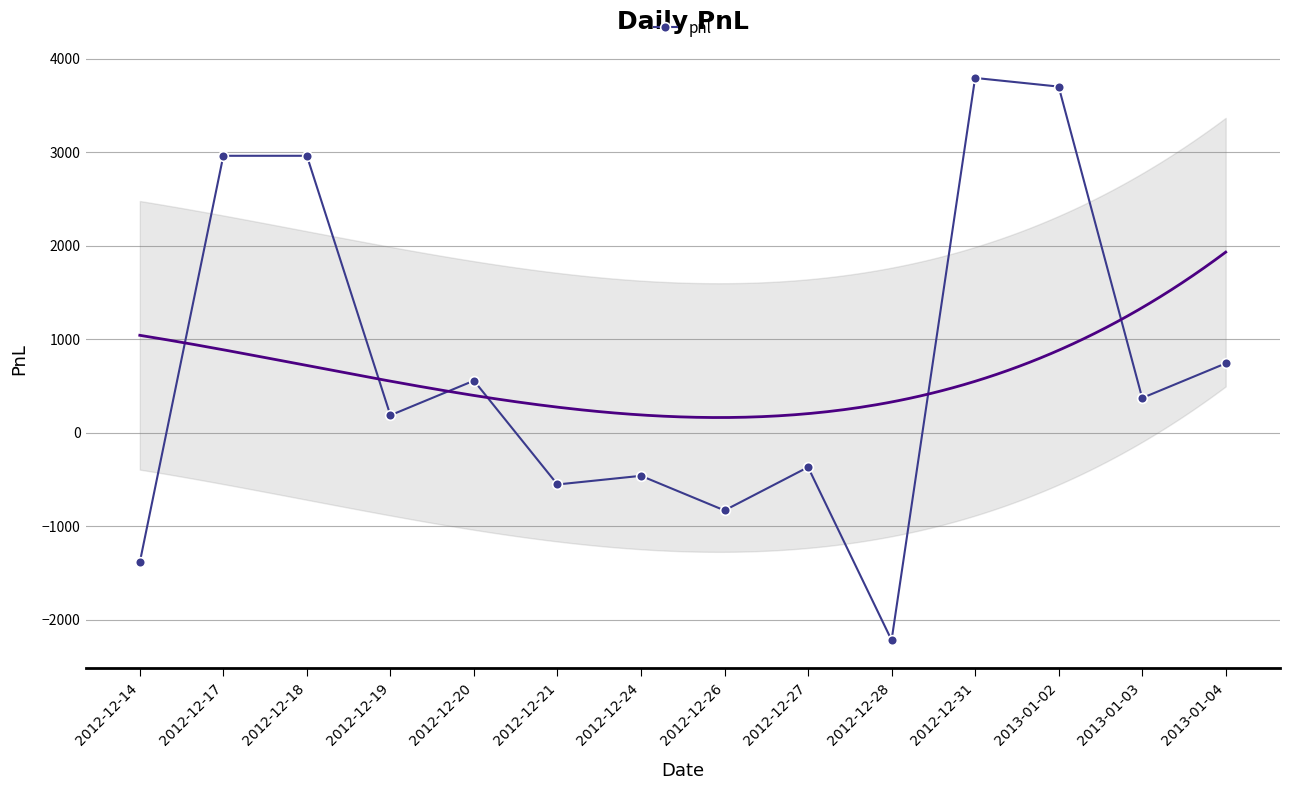

What is the greatest value displayed?

3792.5